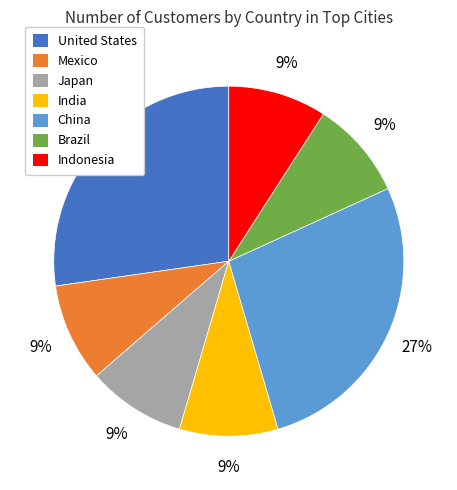

Count the number of slices in the pie.

7